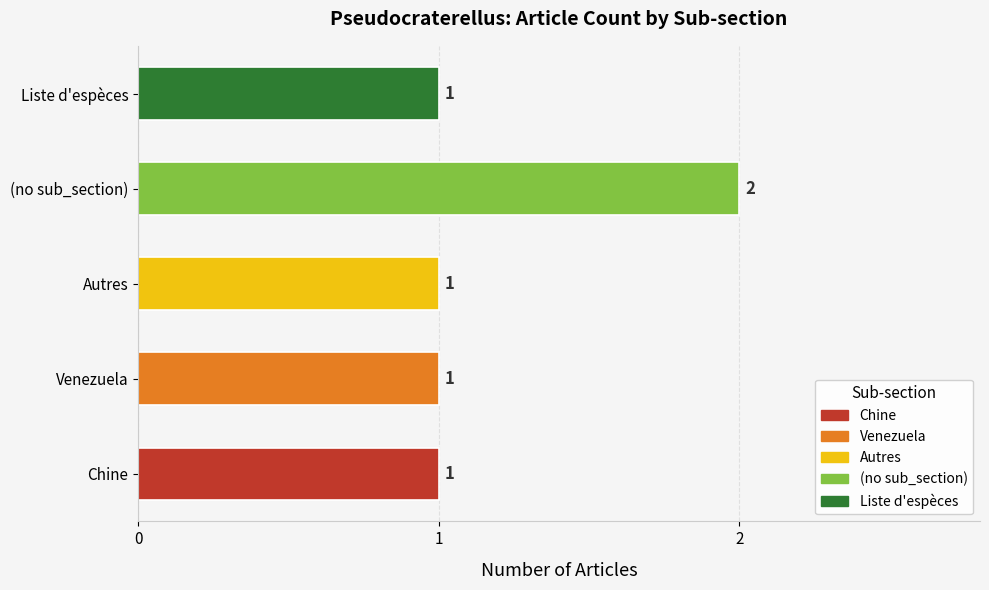

How many data points are above 1?

1